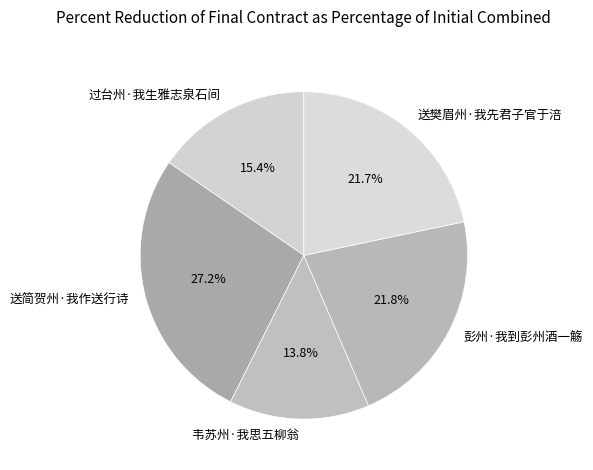

Which has a higher value, 送樊眉州·我先君子官于涪 or 韦苏州·我思五柳翁?

送樊眉州·我先君子官于涪